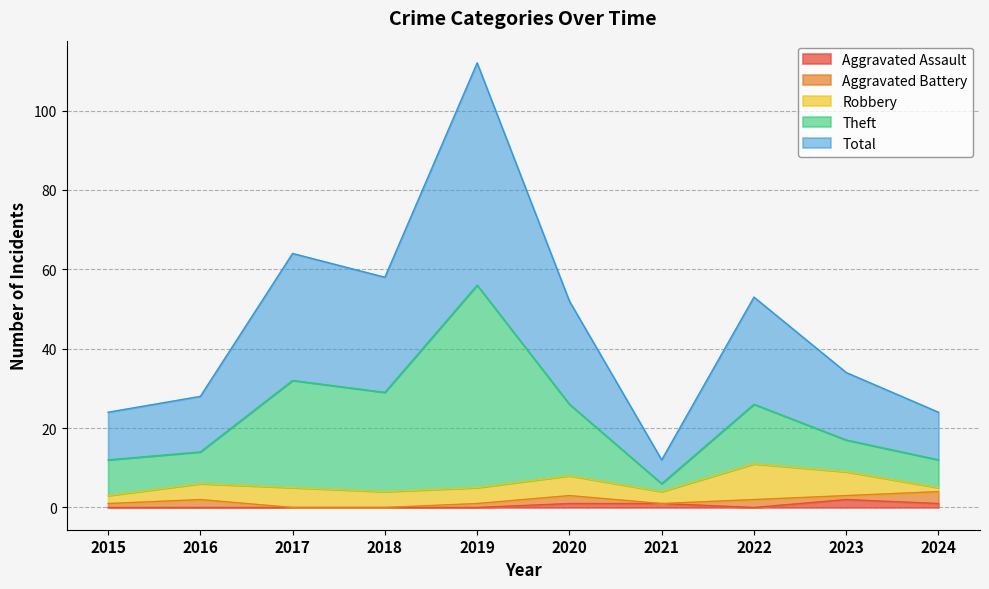

What is the approximate value of Theft at 2017, to the nearest 10?

30